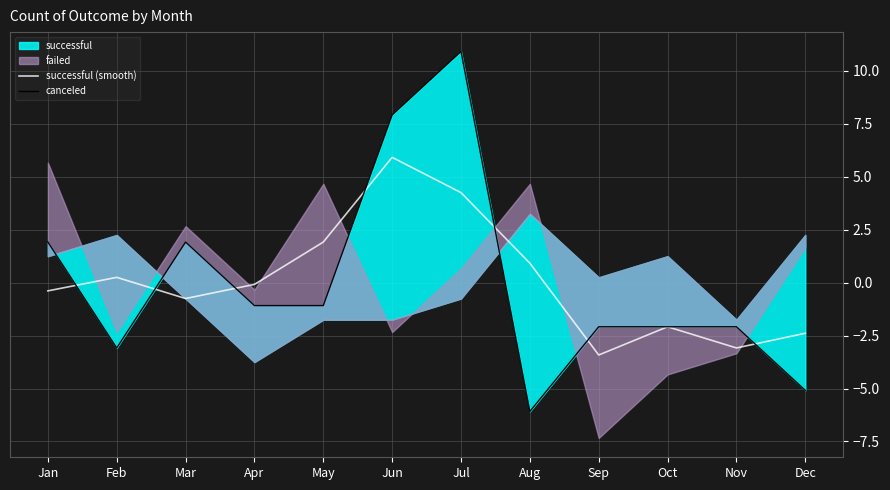

What is the lowest value of the successful (smooth) series?

-3.4